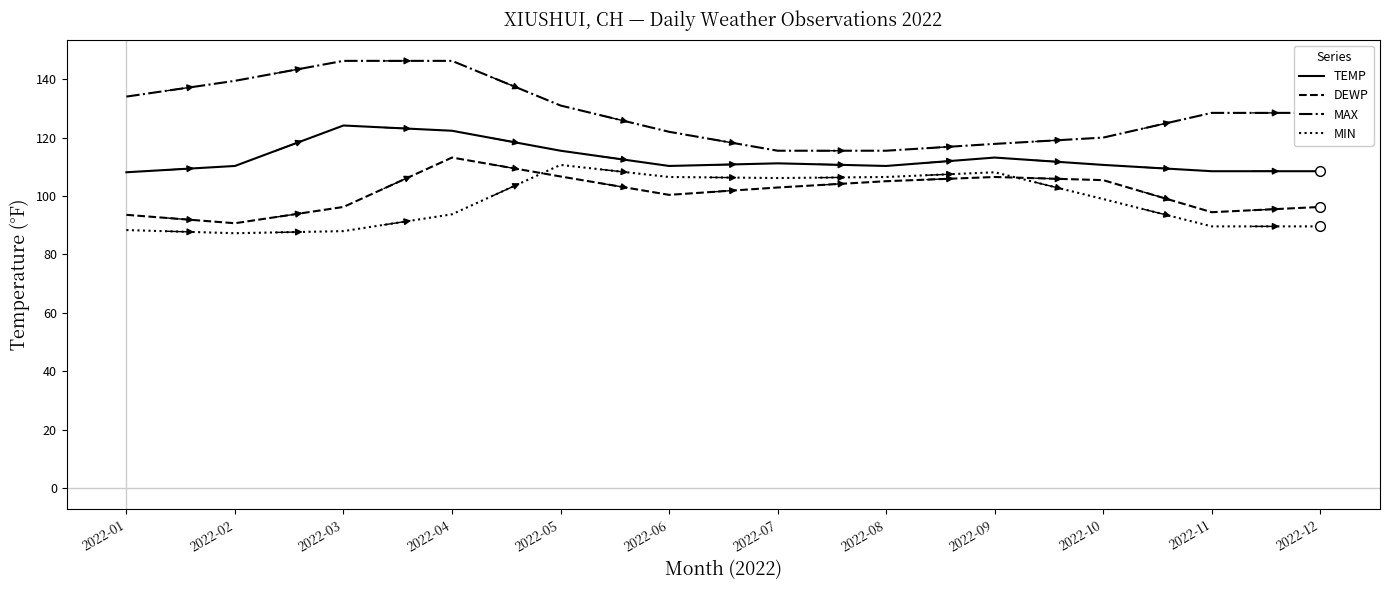

Is the value of TEMP at 2022-05 greater than the value of MIN at 2022-11?

Yes